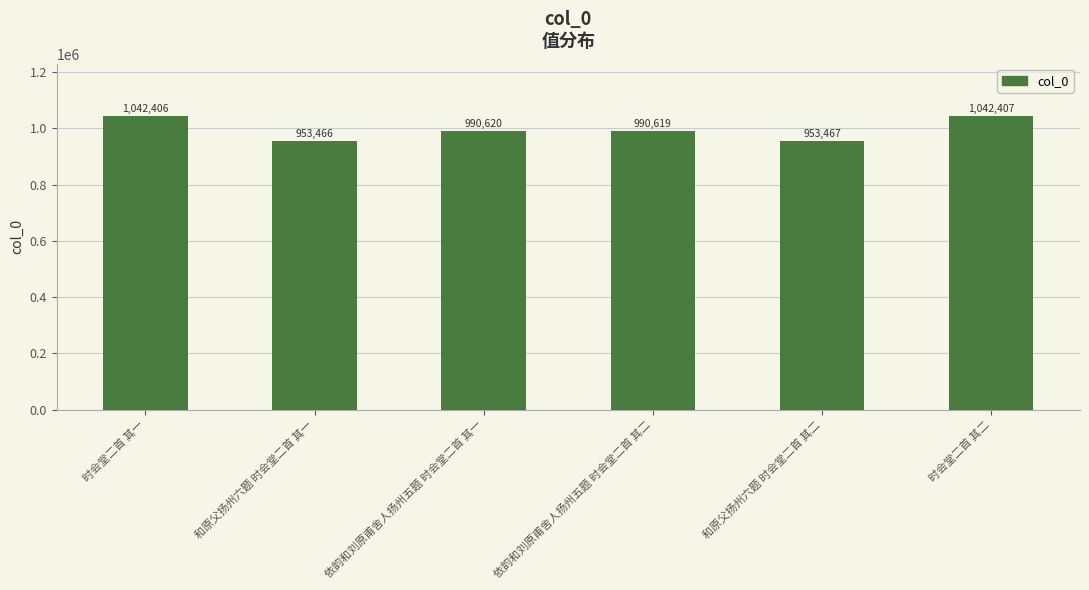

True or false: the data shows 953467 at 和原父扬州六题 时会堂二首 其二.

True